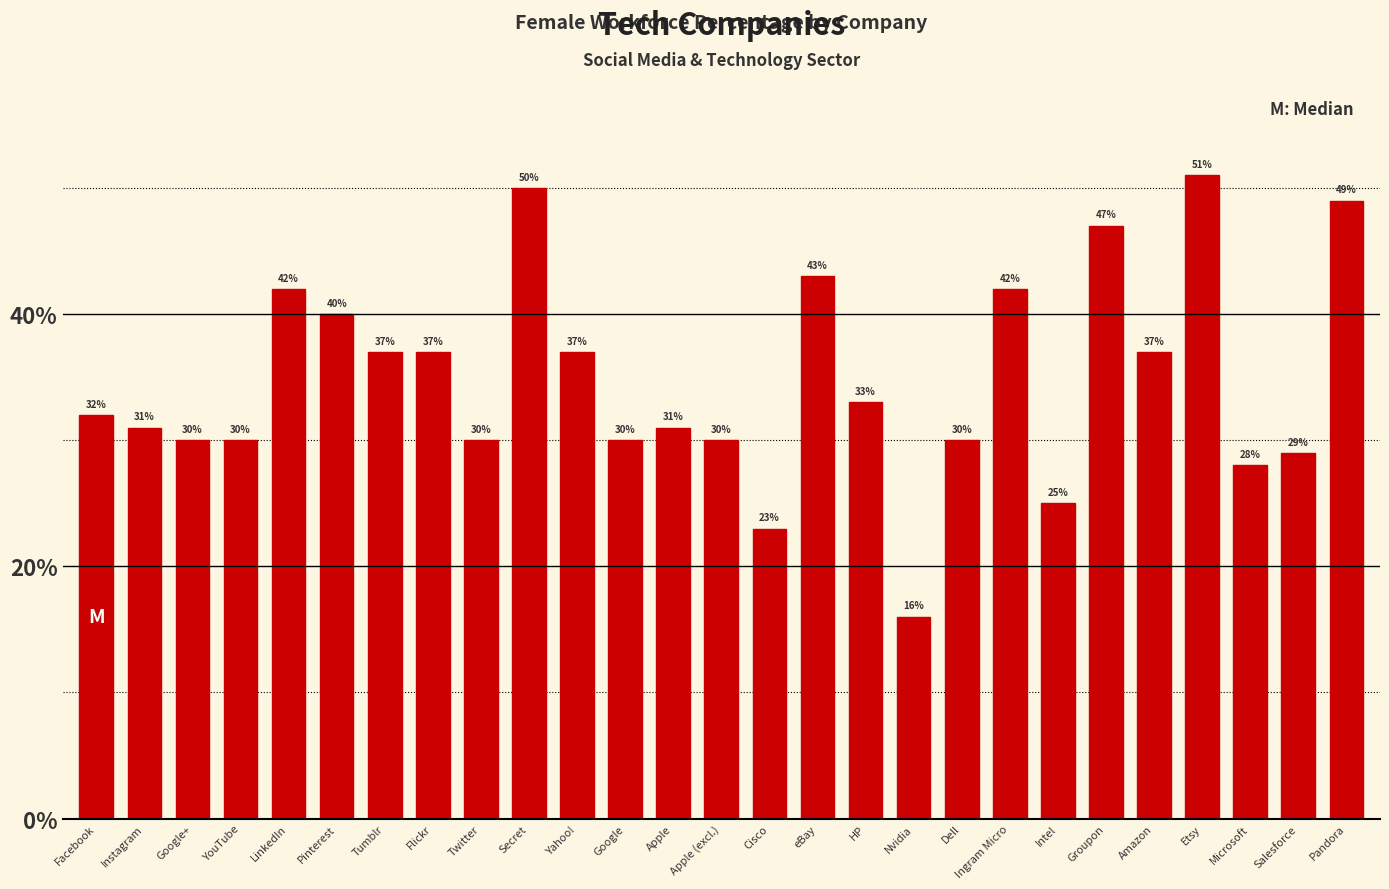

What is the sum of all values?

940